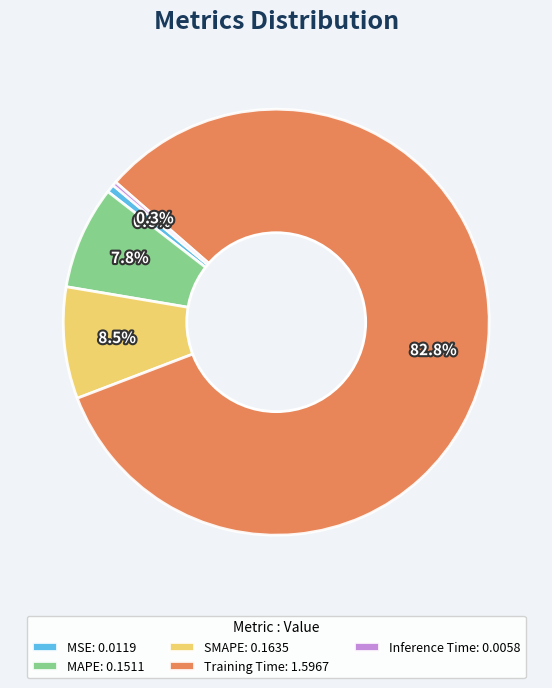

Between MSE and SMAPE, which is larger?

SMAPE